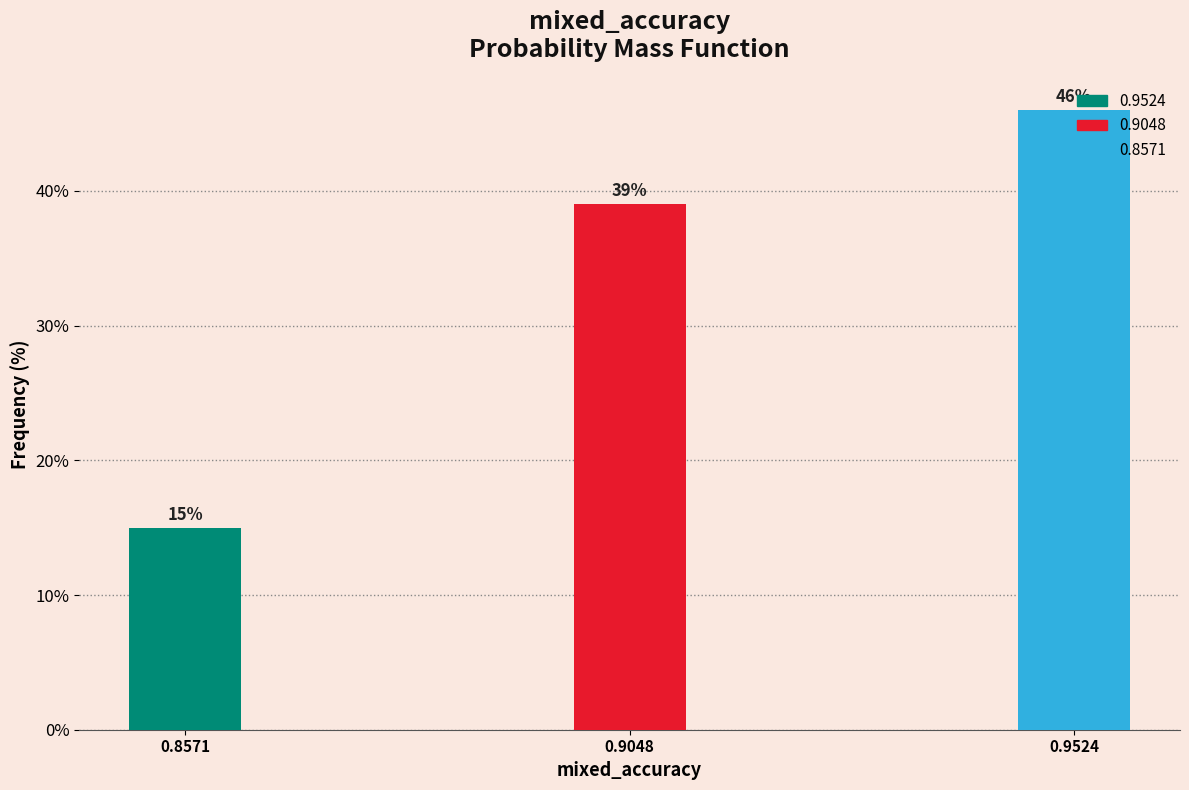

At which label is the value closest to 30?

0.9048